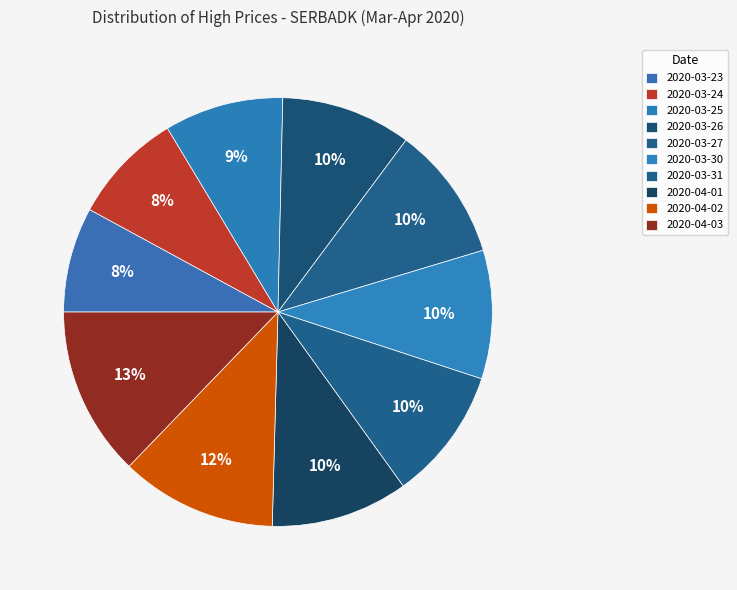

What percentage is the 2020-03-23 slice, to the nearest percent?

8%